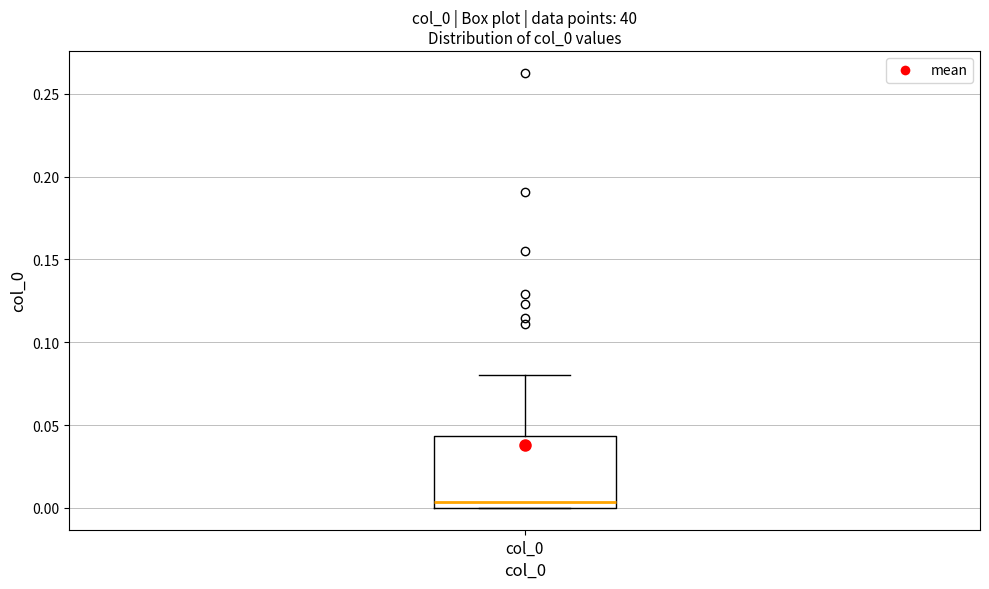

Read this box plot against the y-axis: the position of the median line, the range covered by the box, and the ends of both whiskers. The values are not printed on the chart, so give them approximately, as read against the axis.

median 0.005, box 0.000 to 0.045, whiskers 0.000 to 0.080